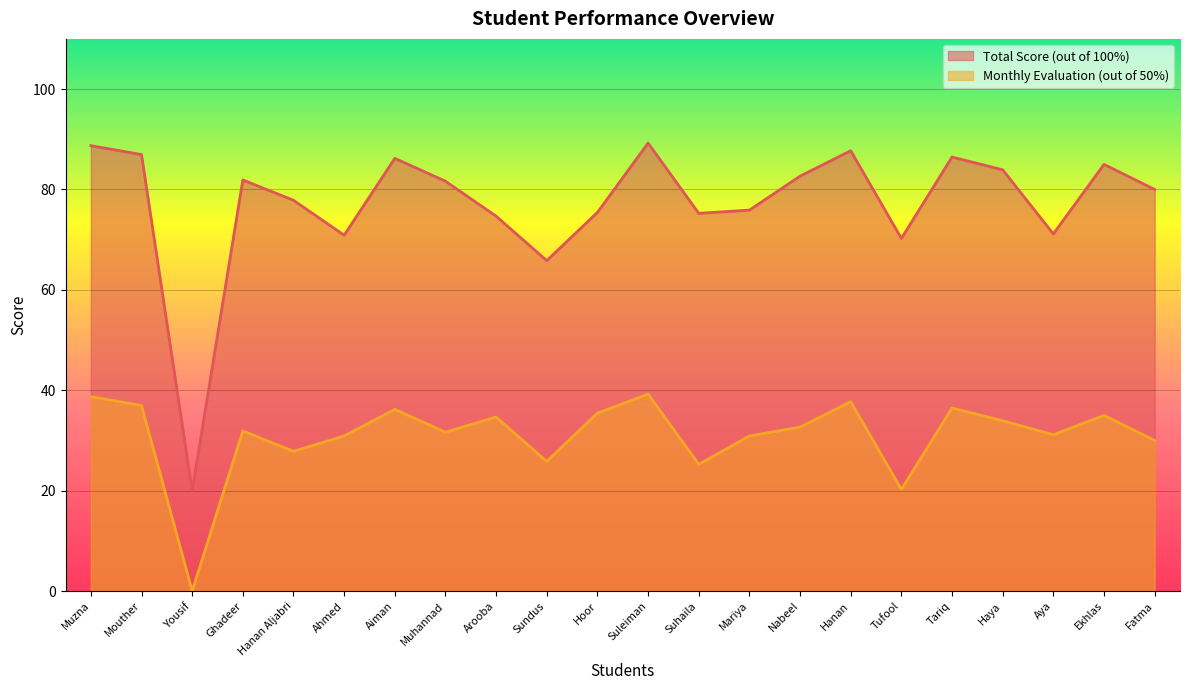

What is the maximum value shown in the chart?

89.2